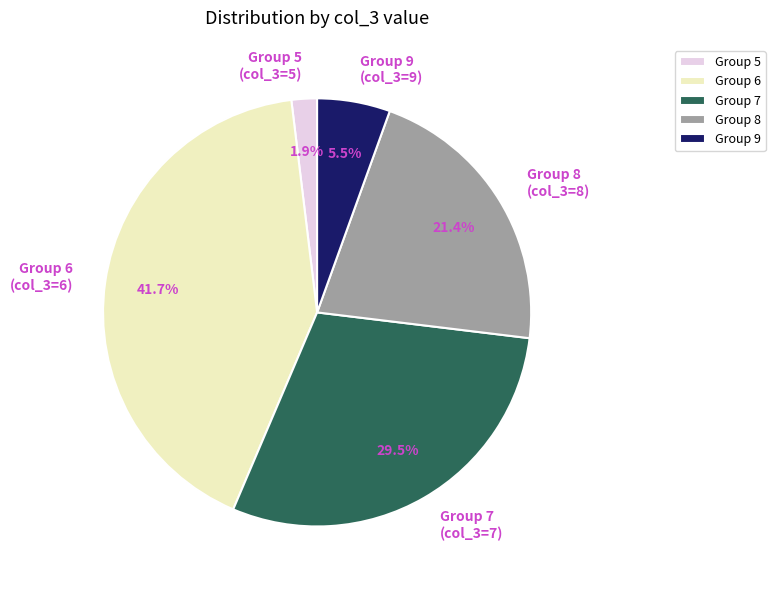

Between Group 9 (col_3=9) and Group 8 (col_3=8), which is larger?

Group 8 (col_3=8)